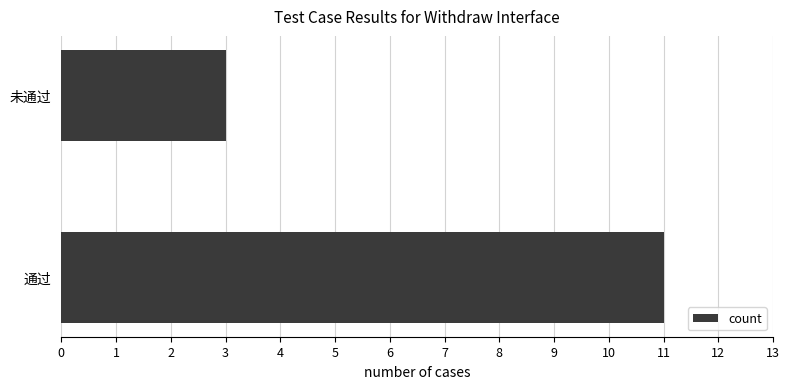

Reading top to bottom, what are all the values shown in this chart?

未通过=3	通过=11